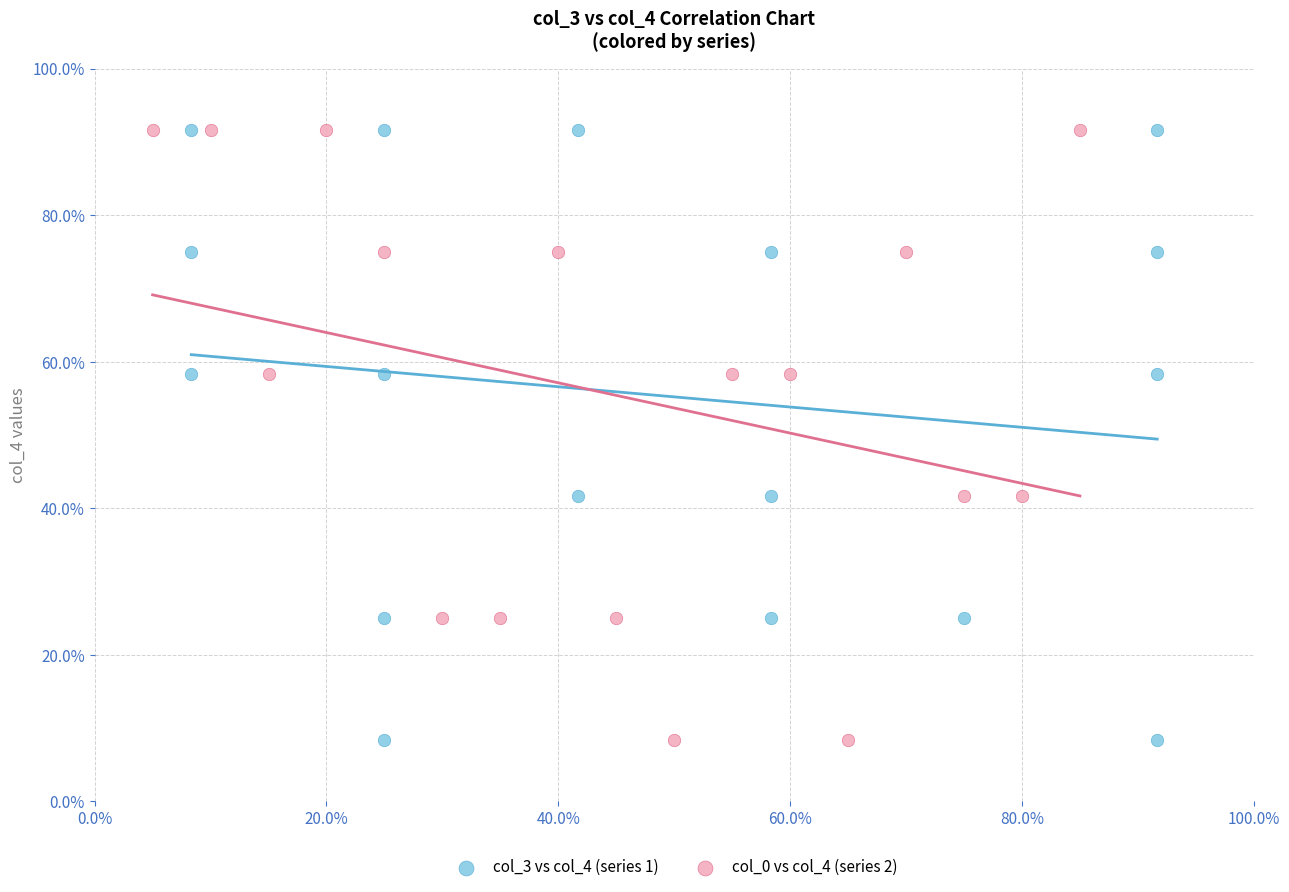

What are all the series names shown in the legend?

col_3 vs col_4 (series 1), col_0 vs col_4 (series 2)